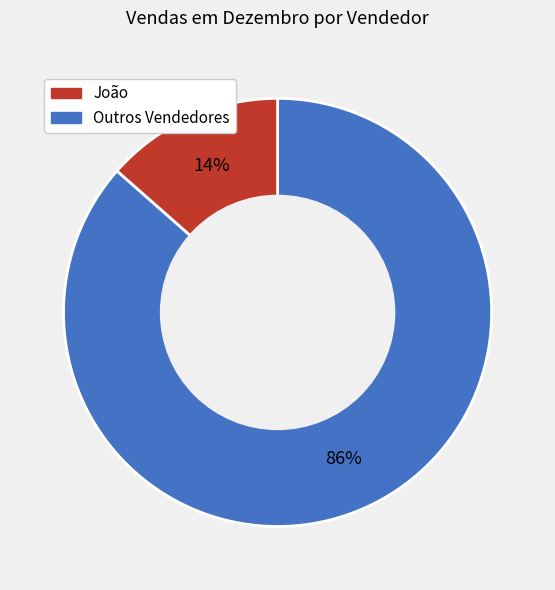

How many slices are in this pie chart?

2